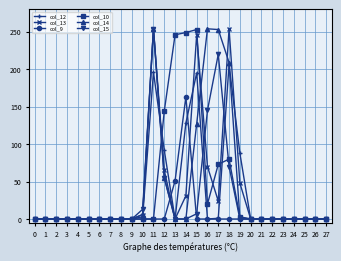

What is the difference between the maximum and second lowest values in the col_14 series?

254